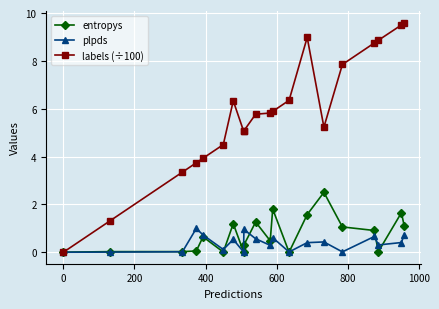

Which series has the largest total across all categories?

labels (÷100)